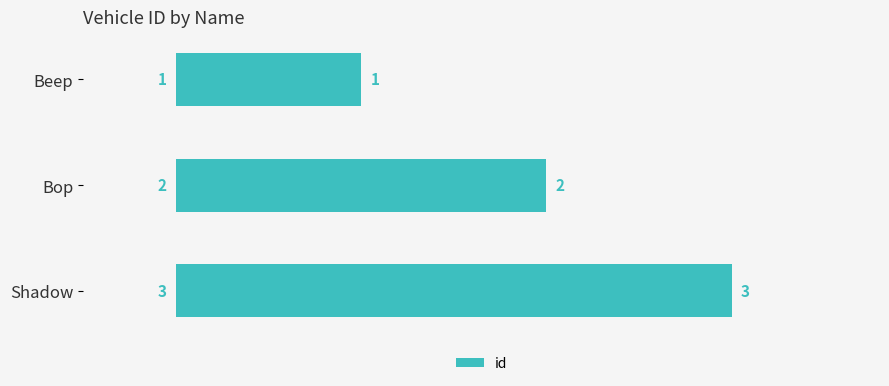

What is the sum of all values?

6